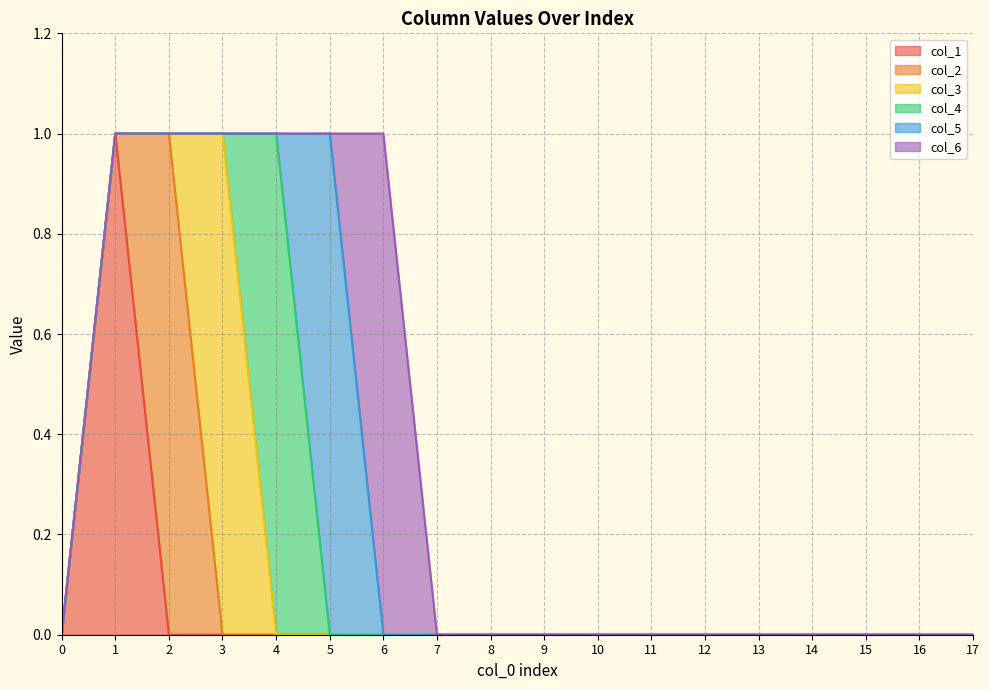

Which series has the largest total across all categories?

col_1